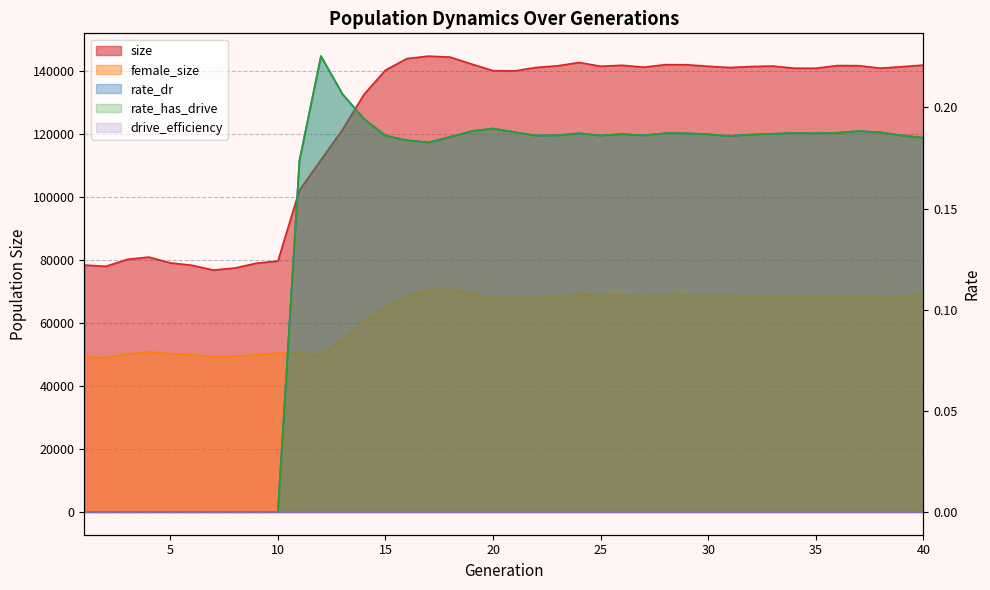

True or false: size has a value of 142639.0 at 24.

True